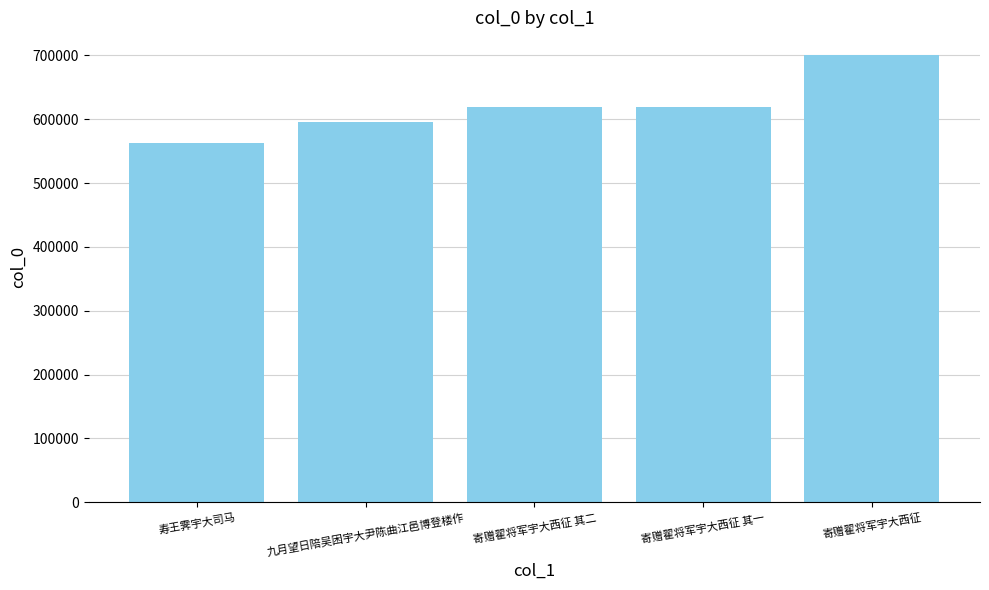

What is the change in value from 寿王霁宇大司马 to 寄赠翟将军宇大西征 其二?

+56143